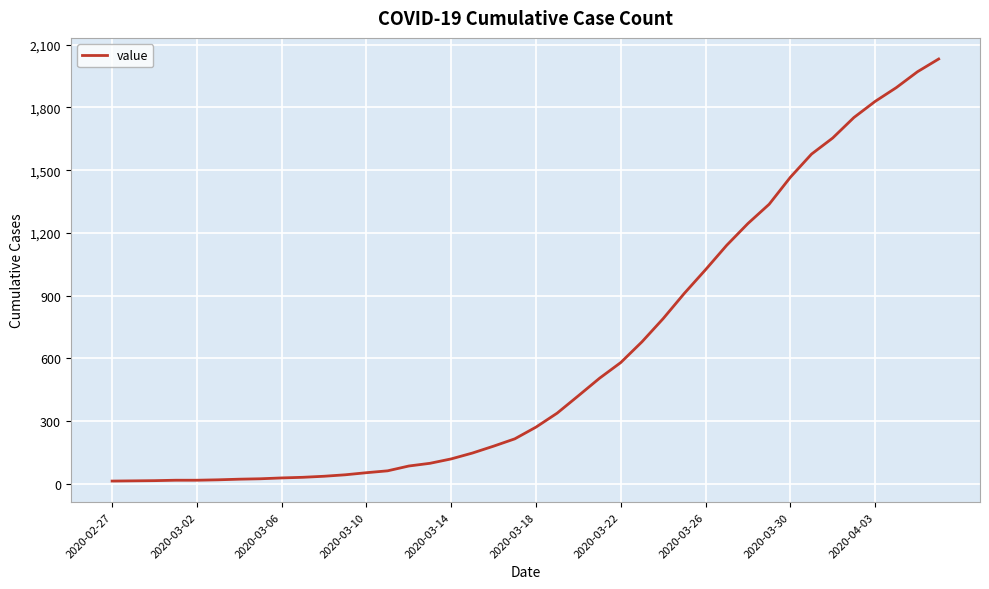

What is the minimum value shown in the chart?

13